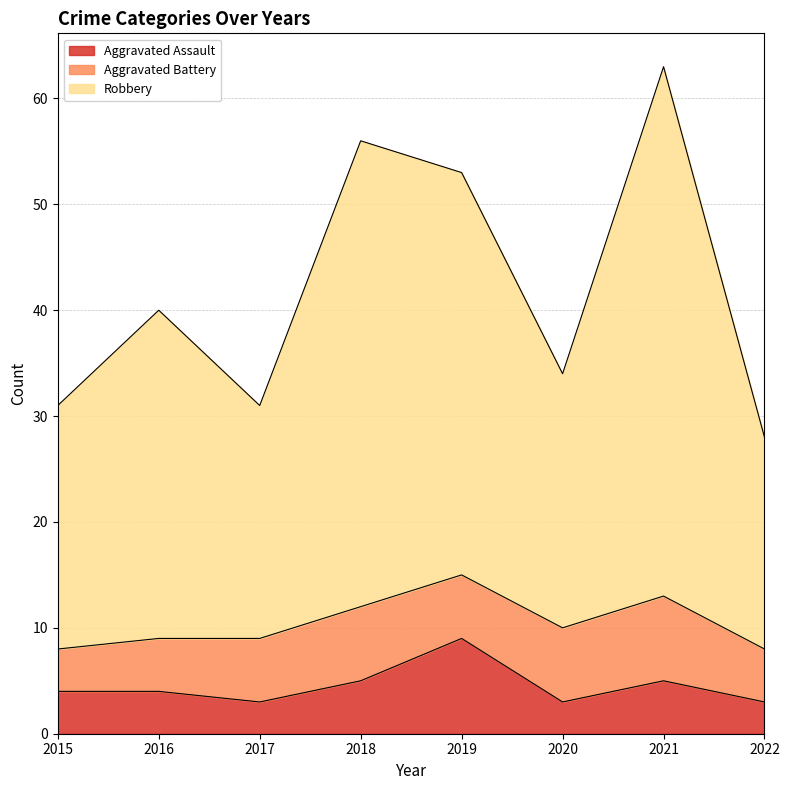

What is the maximum value for Aggravated Assault?

9